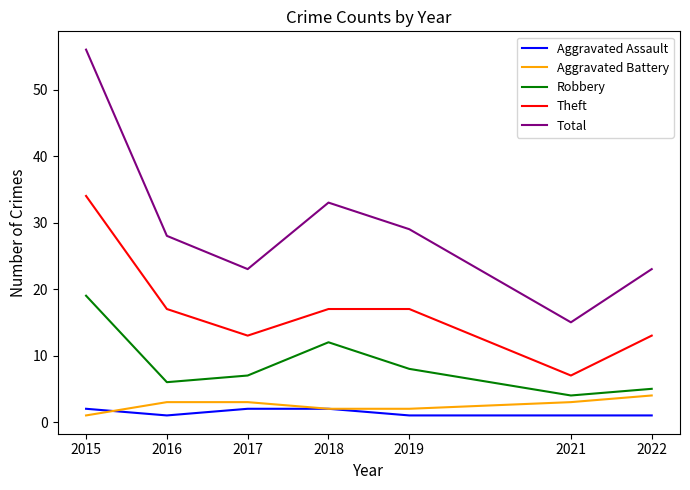

How many categories are shown in the chart?

7